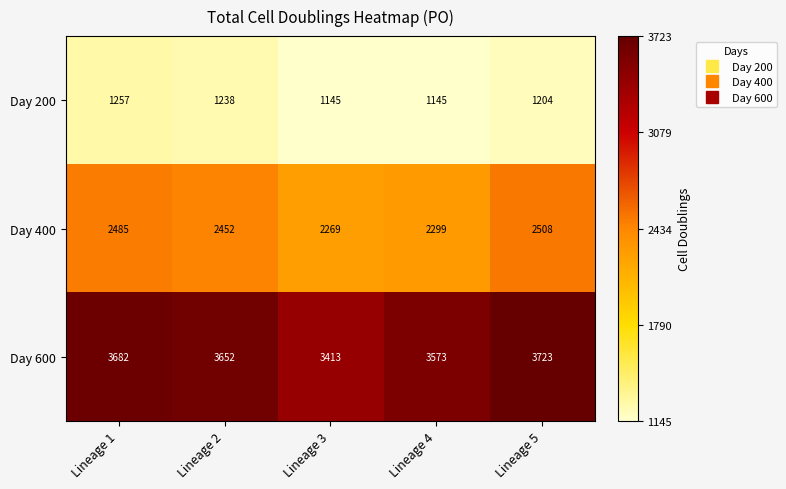

What is the sum of all Day 200 values?

5989